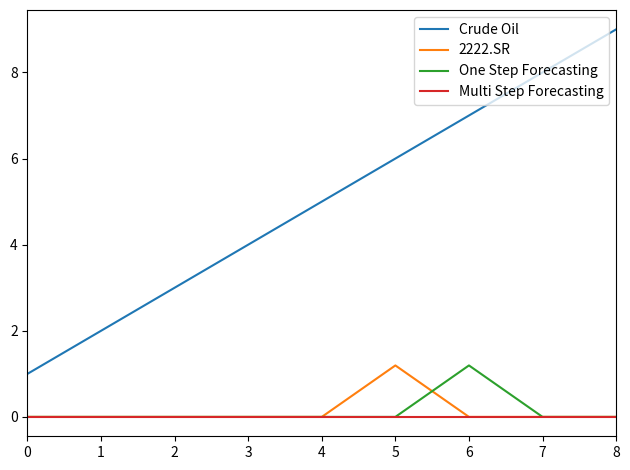

Which label corresponds to the largest value in the chart?

8